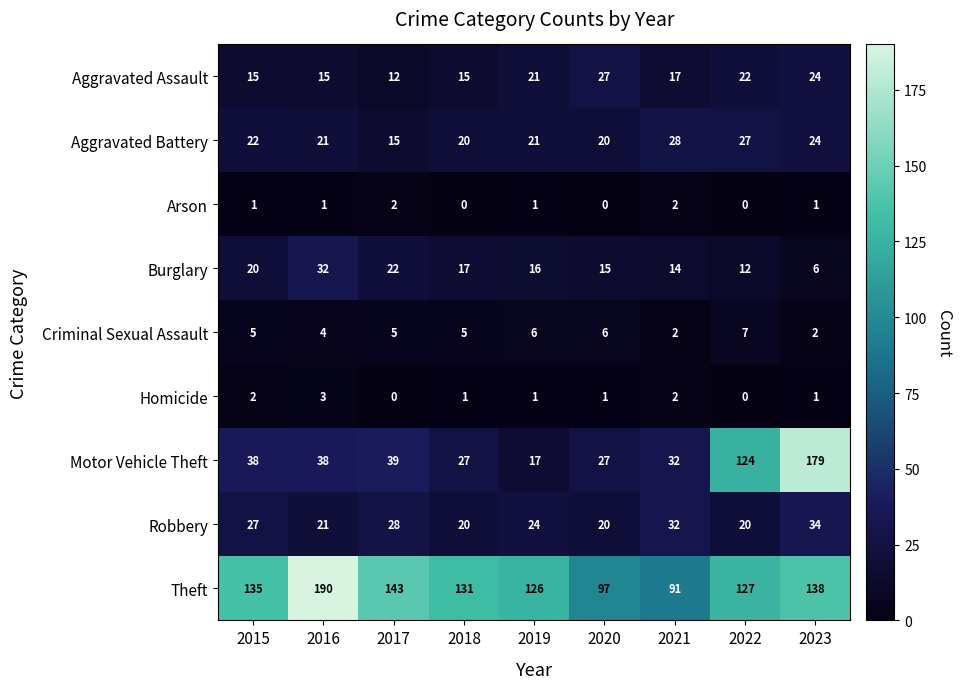

Which series has the largest range (max minus min)?

Motor Vehicle Theft